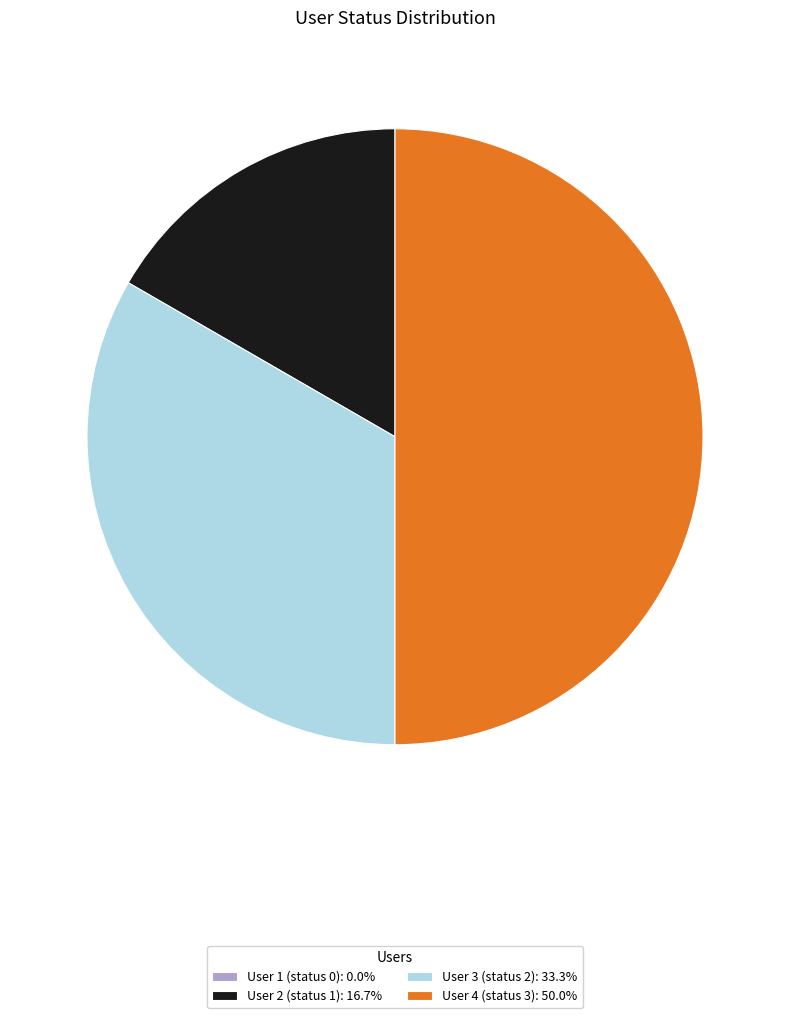

Is User 3 (status 2): 33.3% the majority of the pie?

No